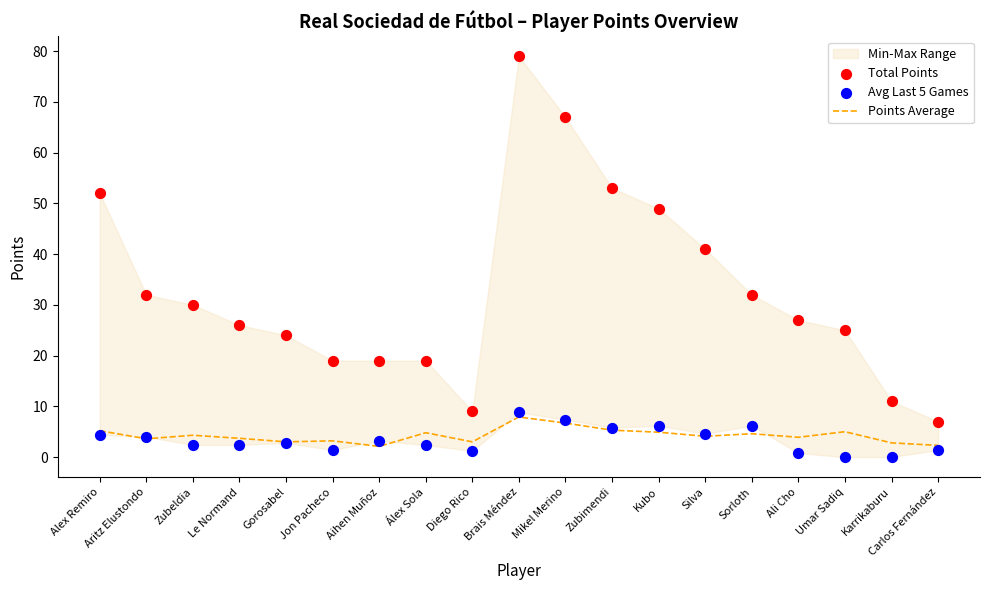

At how many categories does at least one series exceed 53?

2